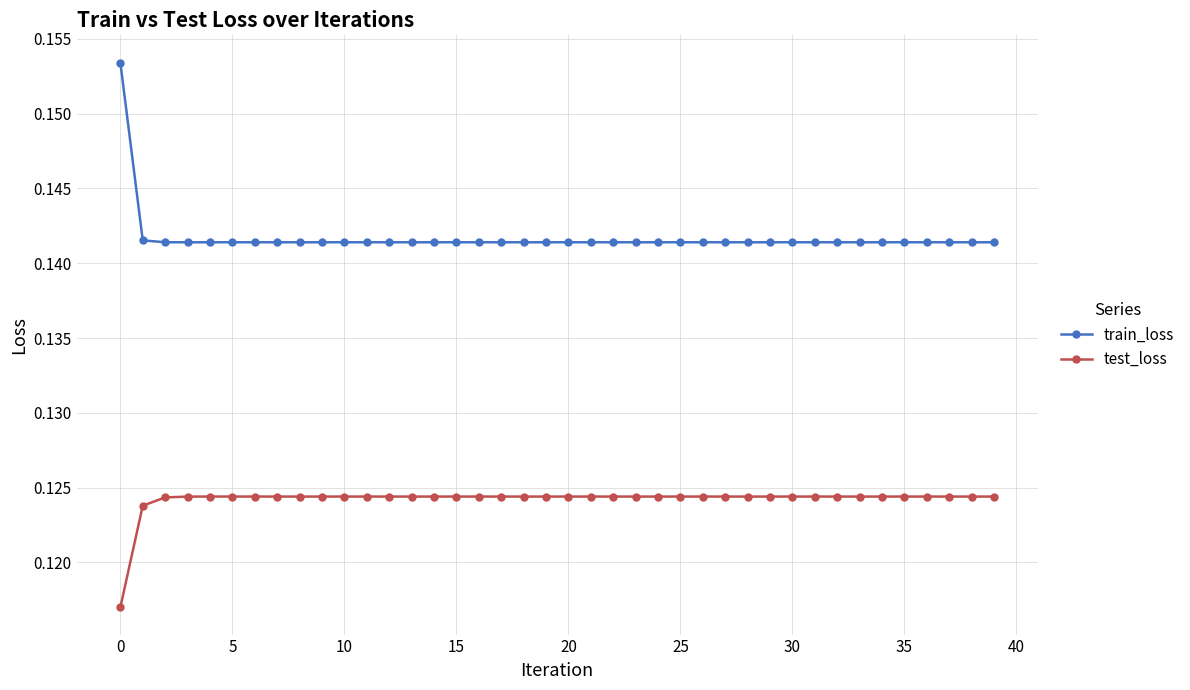

At how many categories does at least one series exceed 0?

40